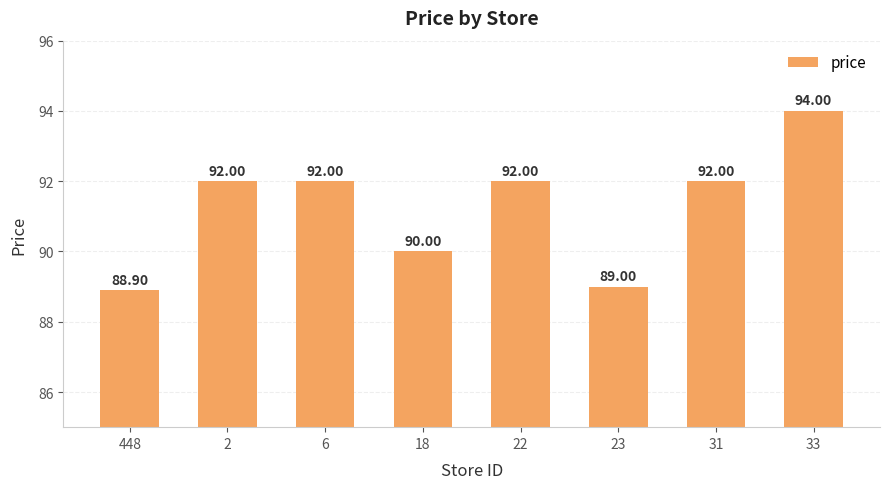

What is the change in value from 18 to 31?

+2.0